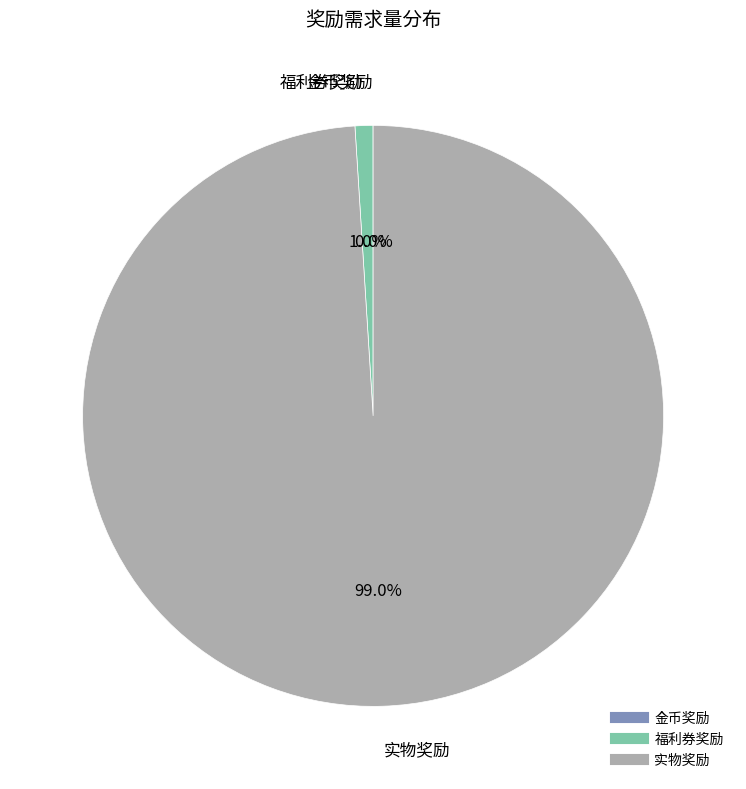

Does any single category account for the majority?

Yes